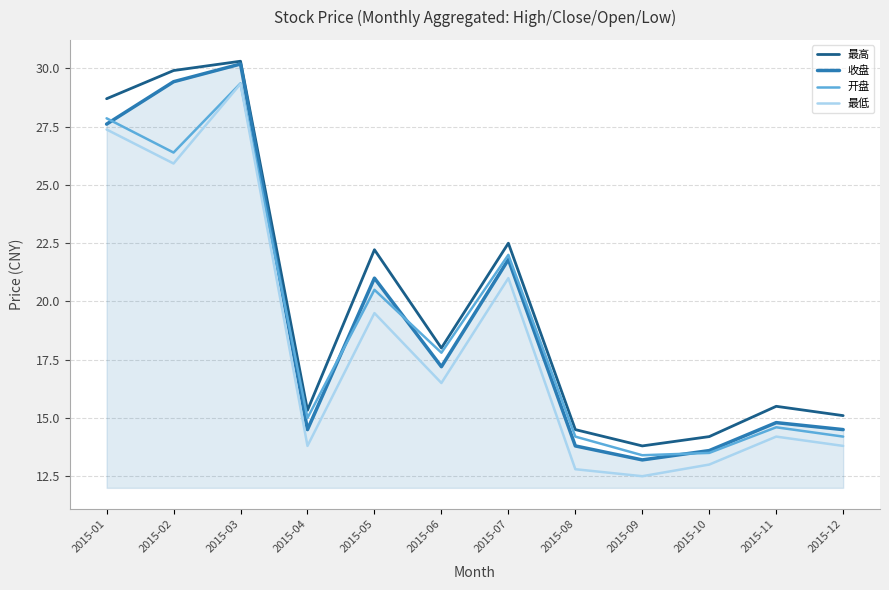

What is the sum of the 最低 values at 2015-02 and 2015-11?

40.1